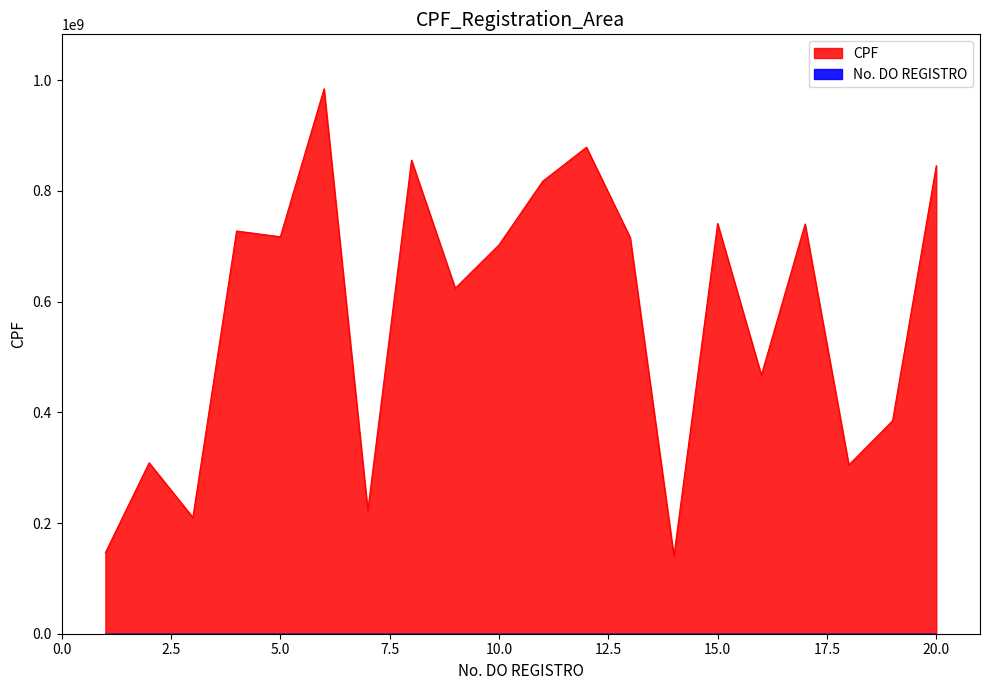

What is the change in value from 2 to 19?

+75934575